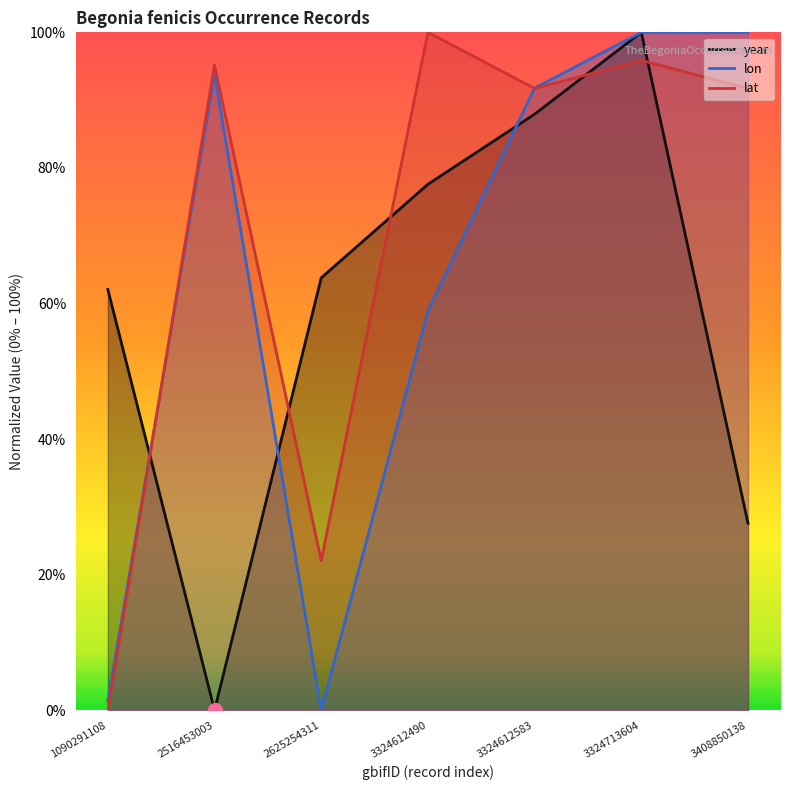

List the series in order of their overall mean, highest first.

lat, lon, year